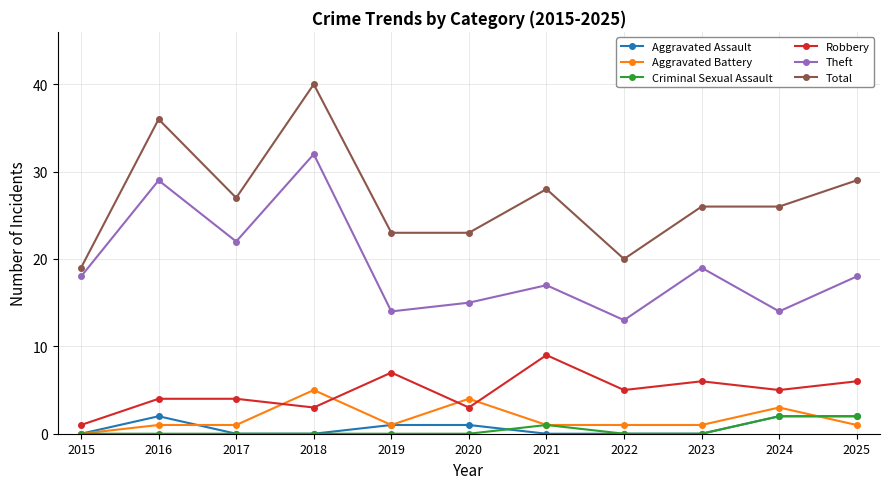

True or false: Robbery and Total intersect in this chart.

False